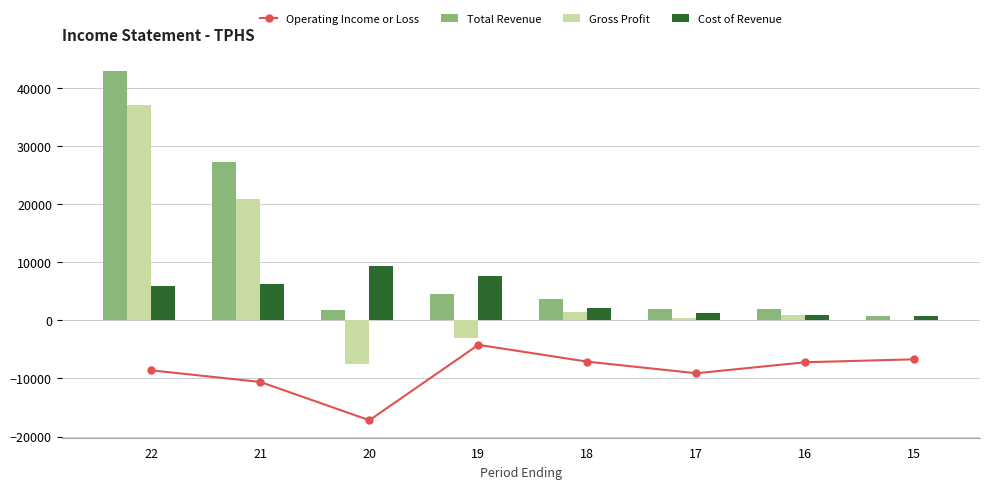

Where does the Cost of Revenue series first go above 5900?

21